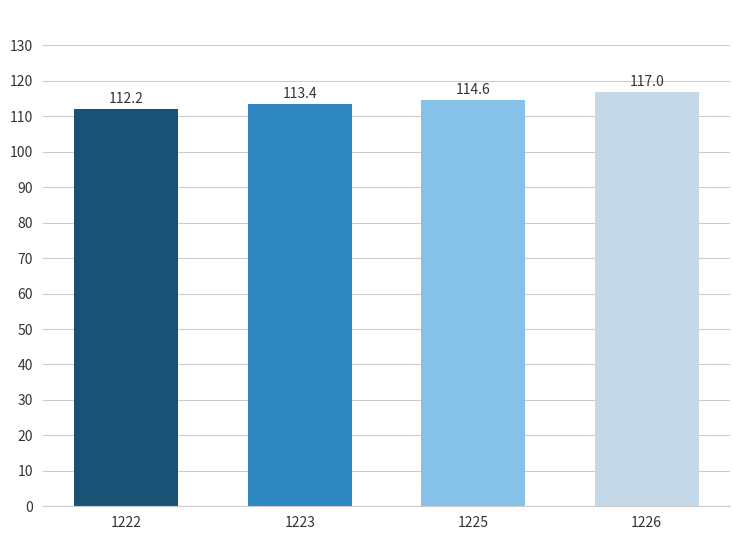

Reading left to right, what are all the values shown in this chart?

112.2	113.4	114.6	117.0